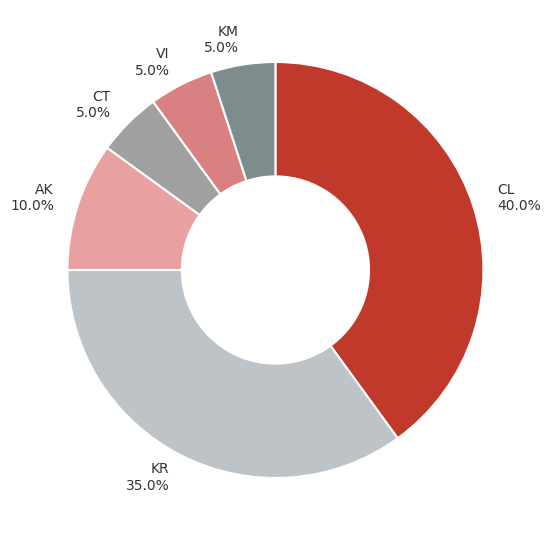

Which has a higher value, CL or KR?

CL